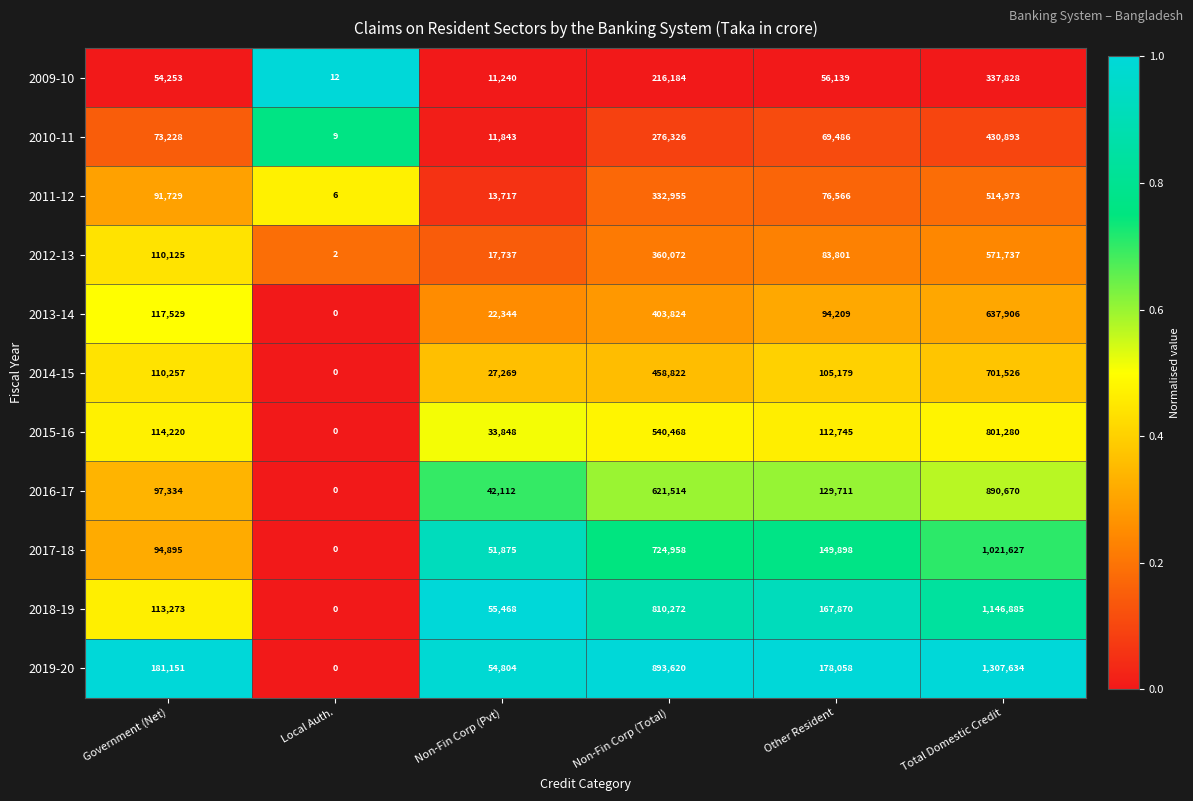

How many data points in 2017-18 are less than 149898?

3